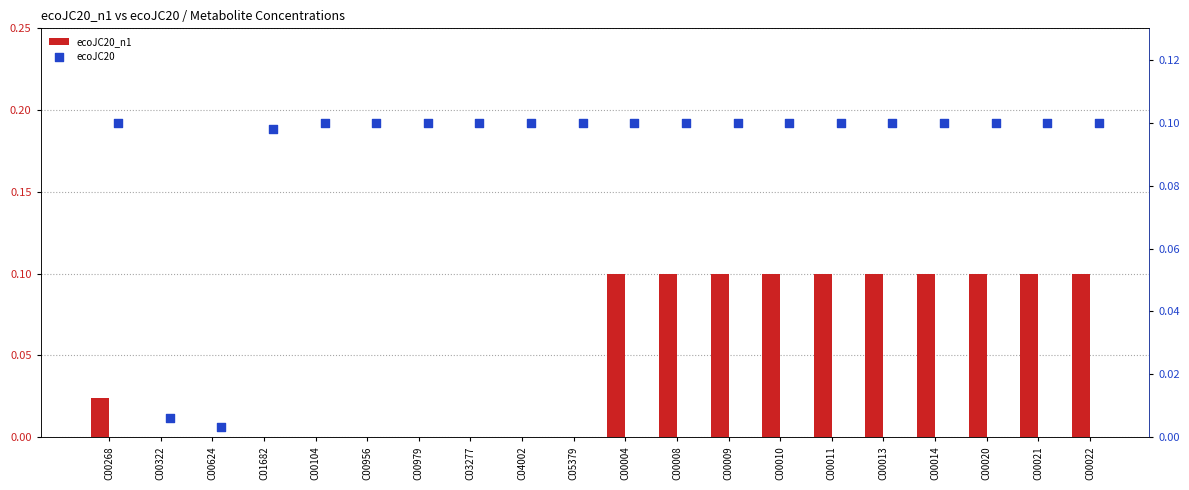

Which series has the largest total across all categories?

ecoJC20